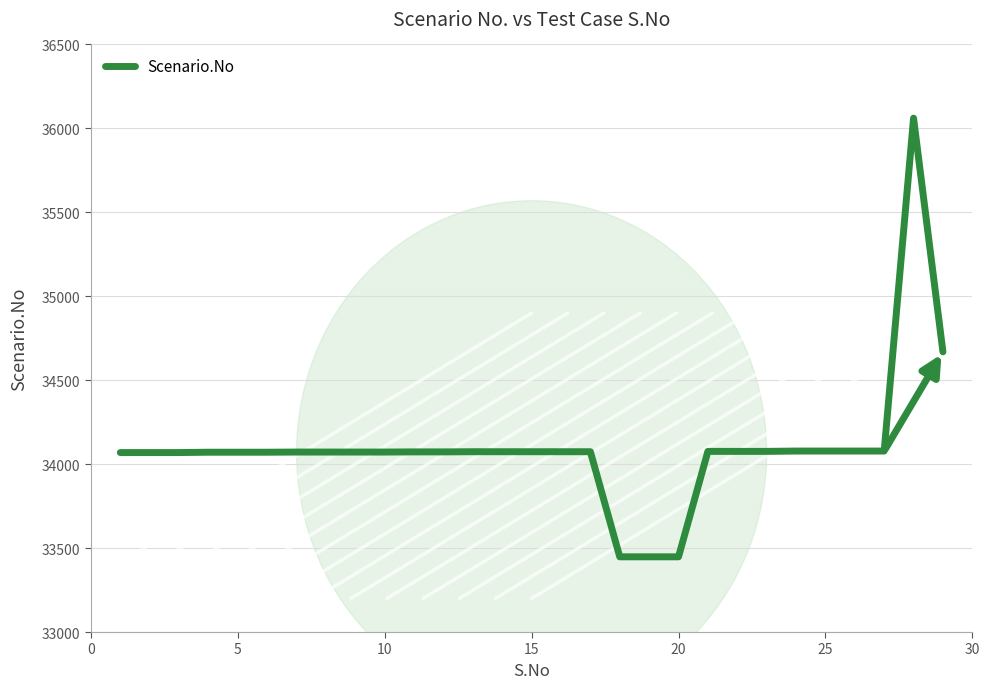

Is this an area chart (filled region under the line)?

No